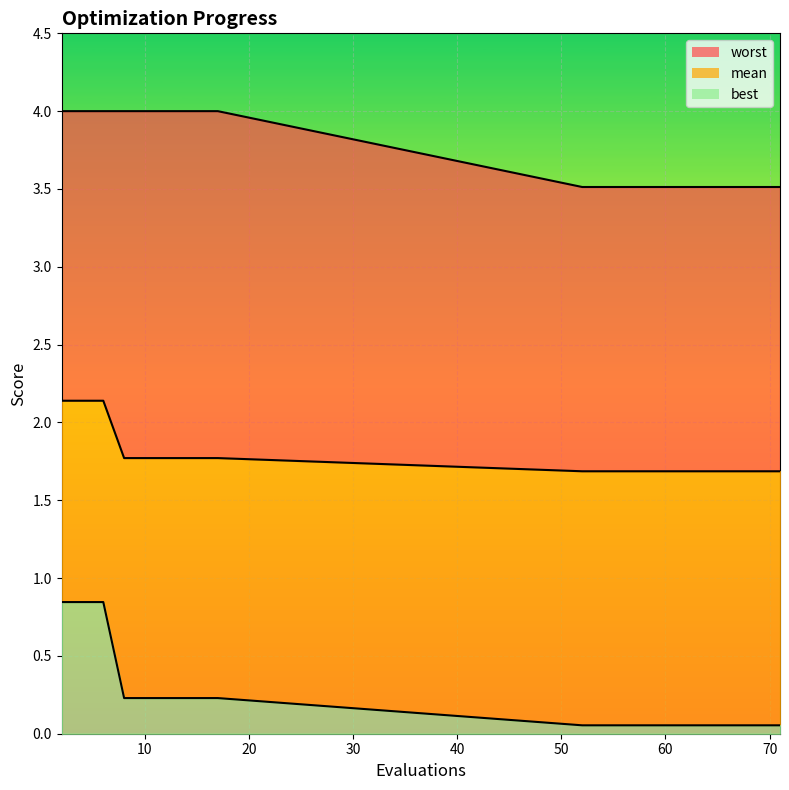

True or false: mean has more than 1 points higher than both neighbors.

False